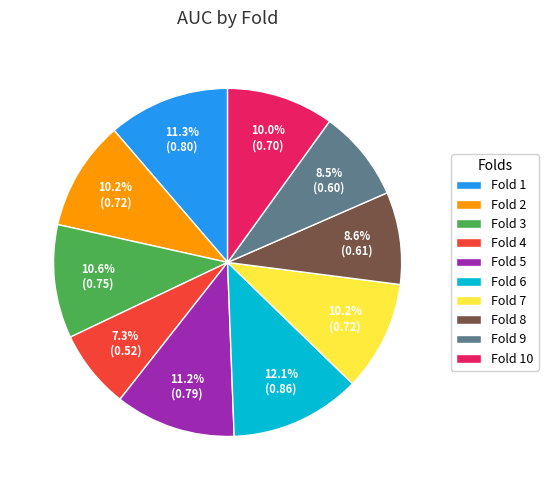

Do Fold 9 and Fold 1 together represent more than half of the pie?

No